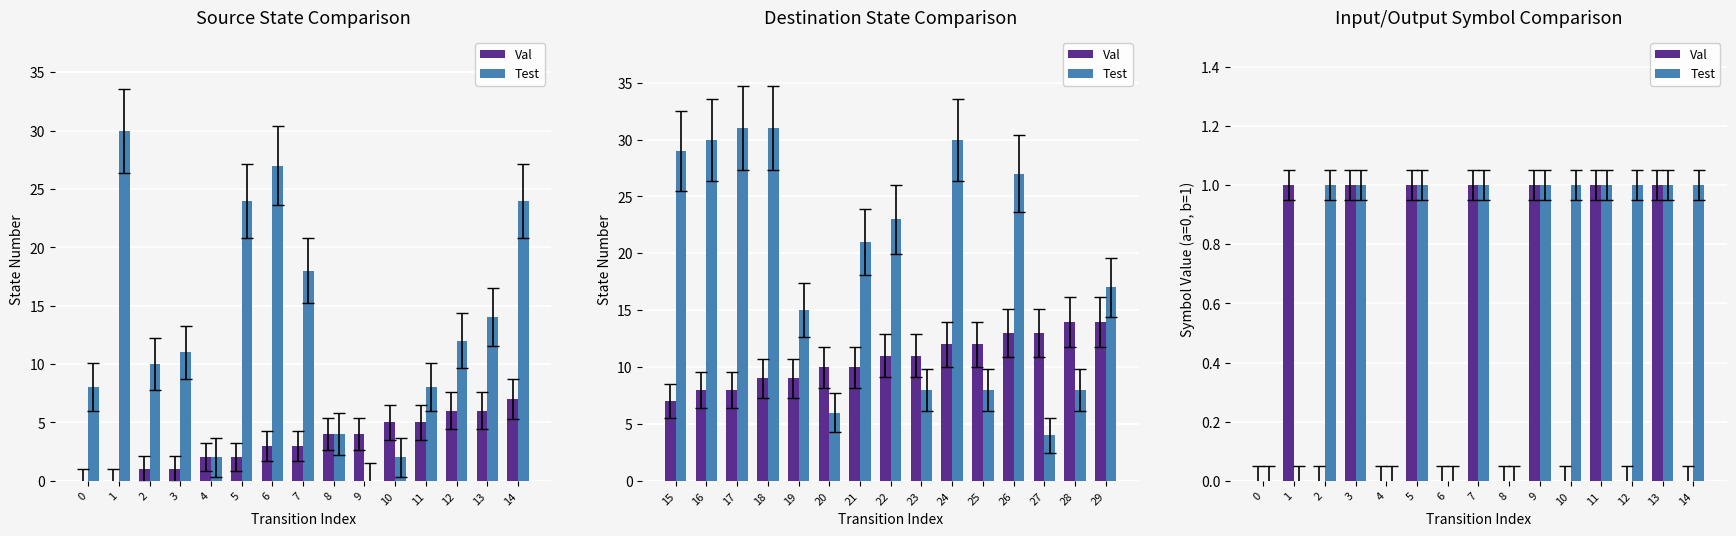

What is the average value of the Test series?

1